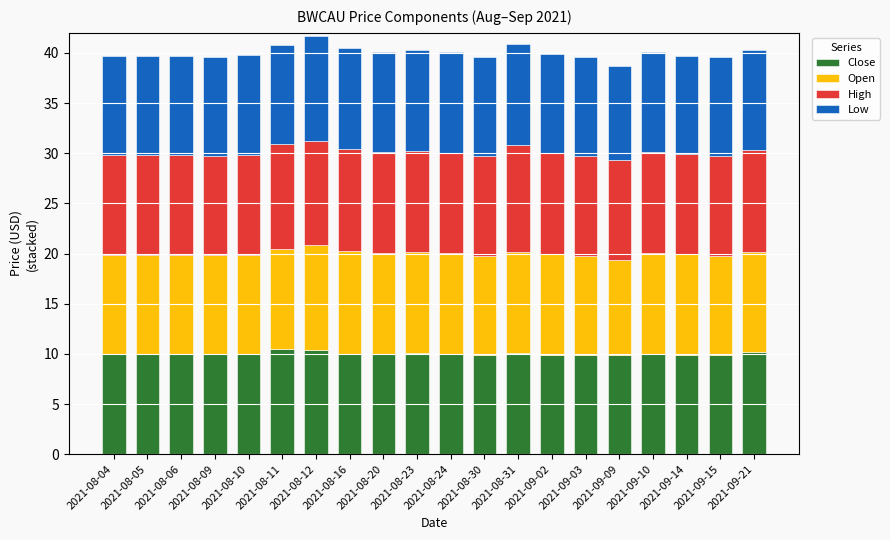

What is the total value across all series at 2021-08-05?

39.7